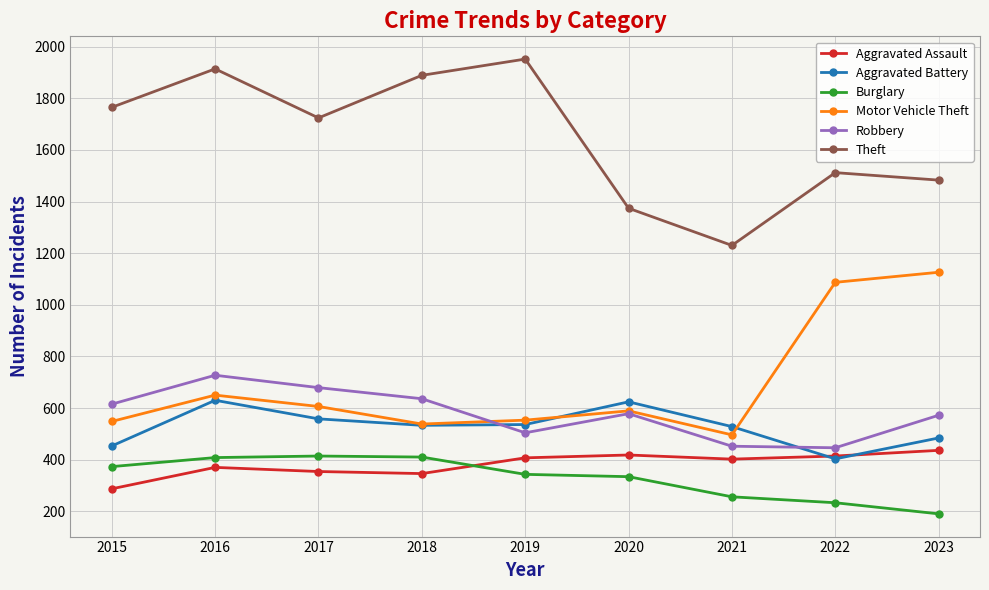

Which series has the largest range (max minus min)?

Theft